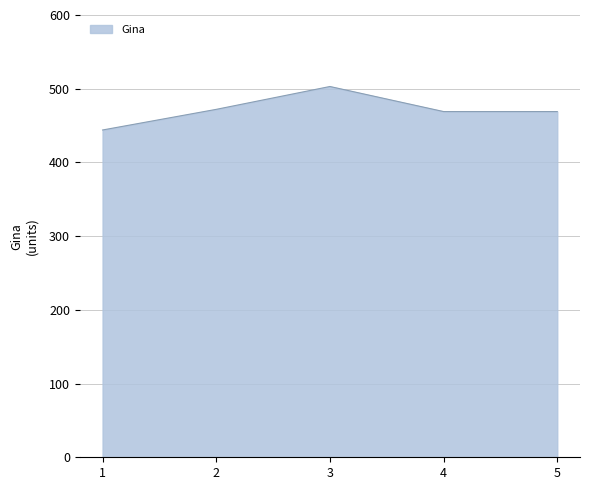

Is it true that the value at 4 is 843?

False